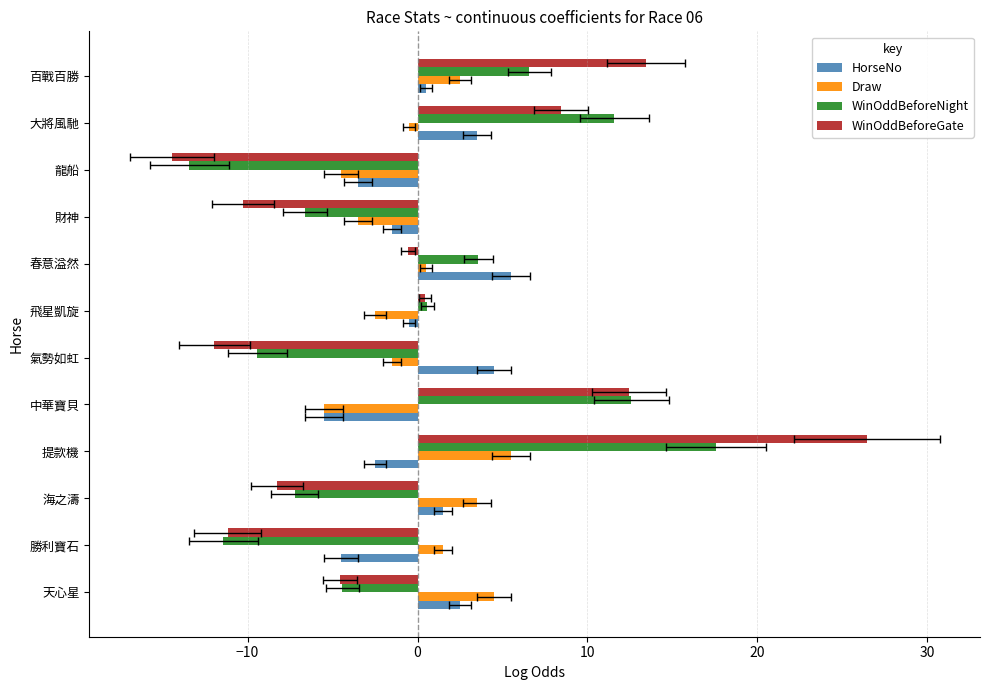

Which series changed the most between 海之濤 and 提款機?

WinOddBeforeGate